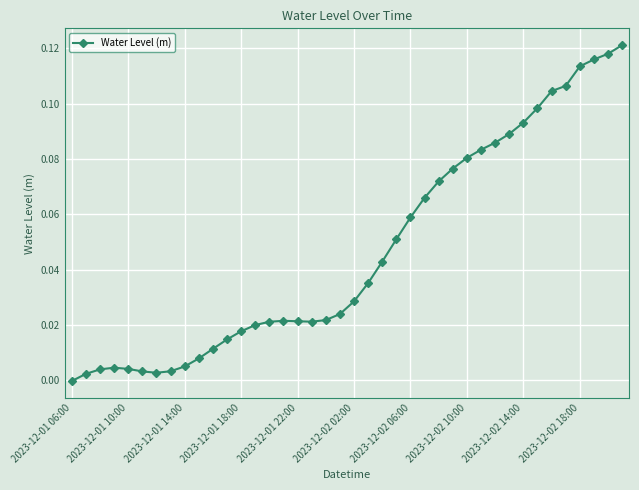

What is the sum of all values?

1.9